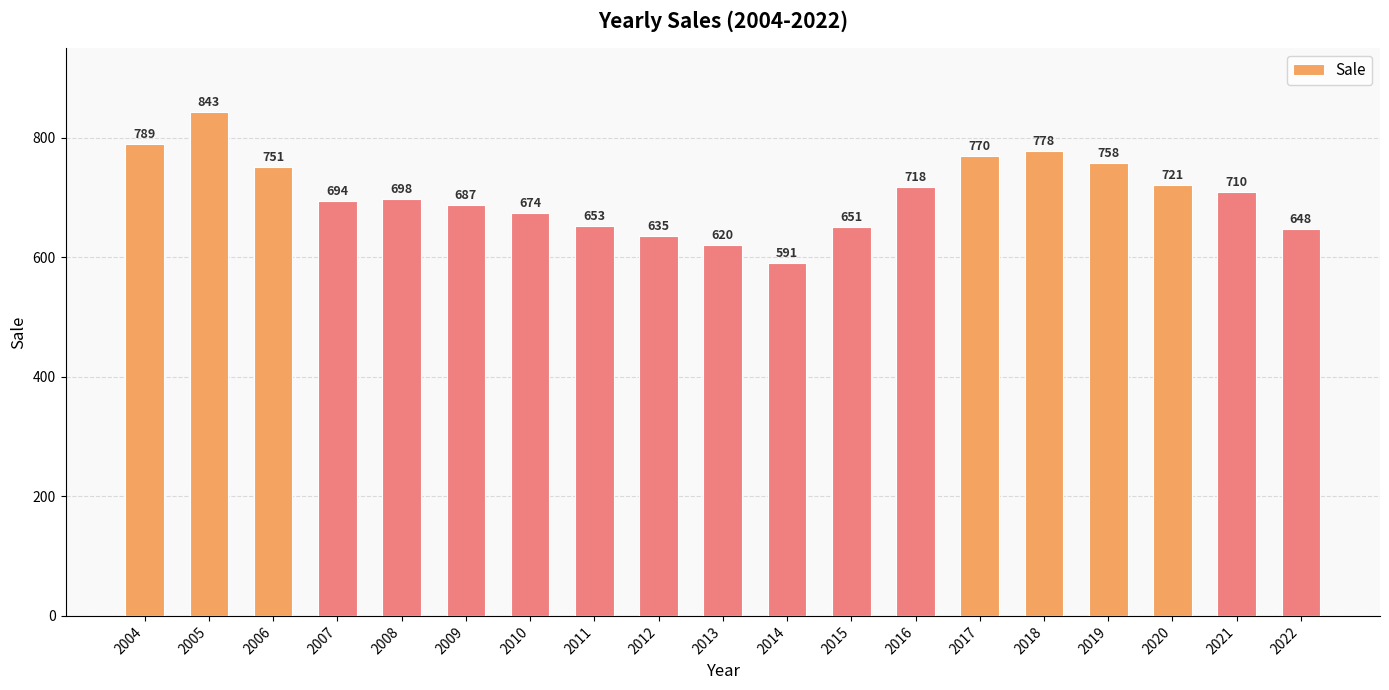

Reading right to left, transcribe all the data shown in this chart.

2022=648	2021=710	2020=721	2019=758	2018=778	2017=770	2016=718	2015=651	2014=591	2013=620	2012=635	2011=653	2010=674	2009=687	2008=698	2007=694	2006=751	2005=843	2004=789